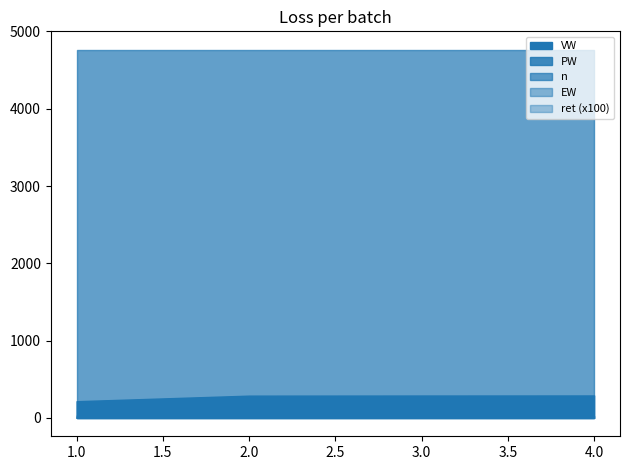

Rank the series at 4 from lowest to highest value.

ret, EW, PW, VW, n